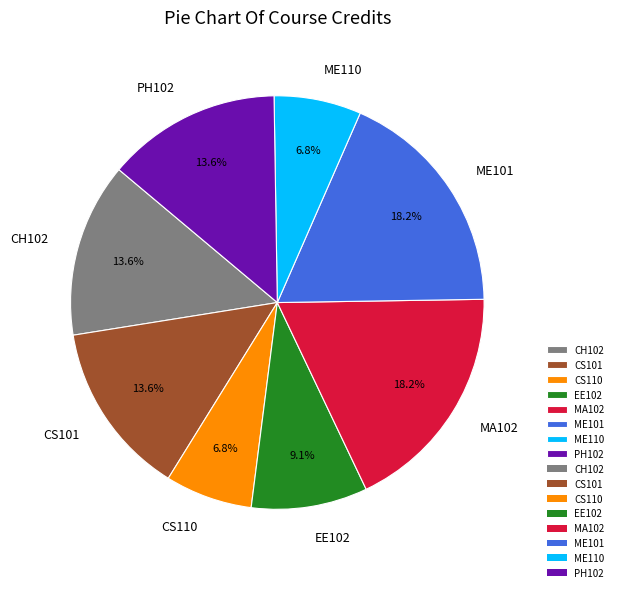

To the nearest percent, what percentage of the pie is CS101?

14%